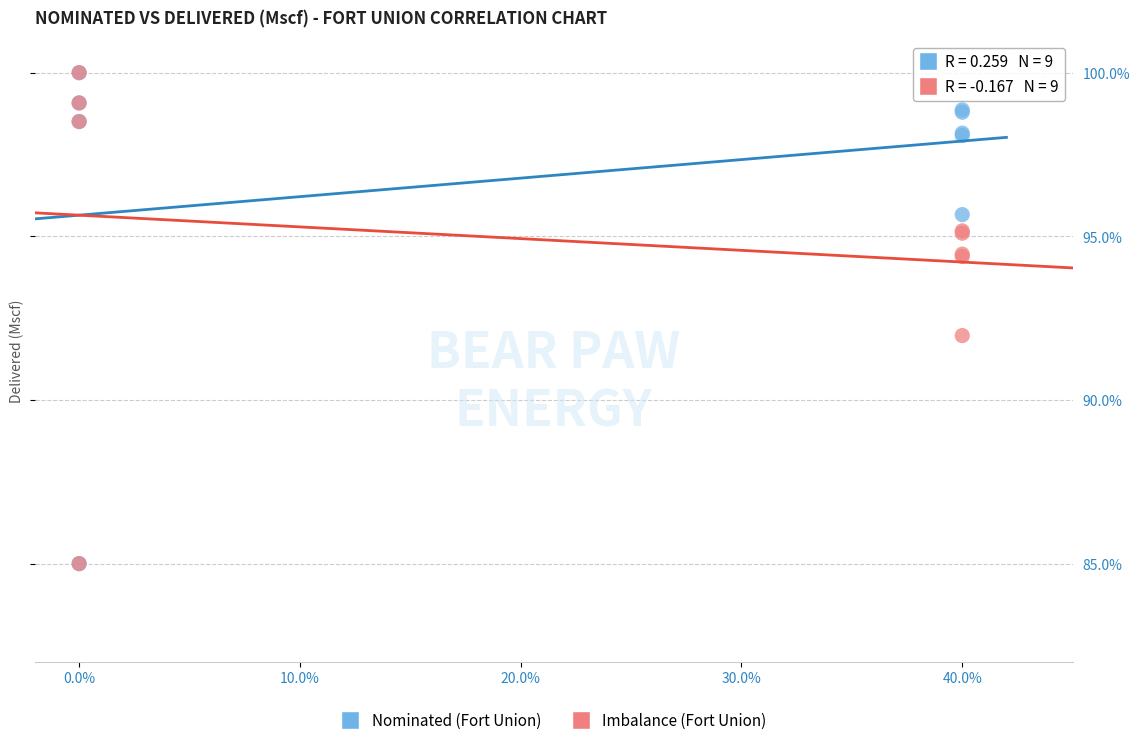

What are all the series names shown in the legend?

Nominated (Fort Union), Imbalance (Fort Union)